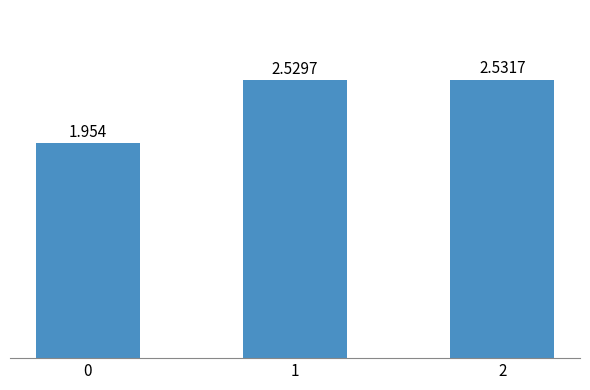

List the labels in order of value, smallest first.

0, 1, 2